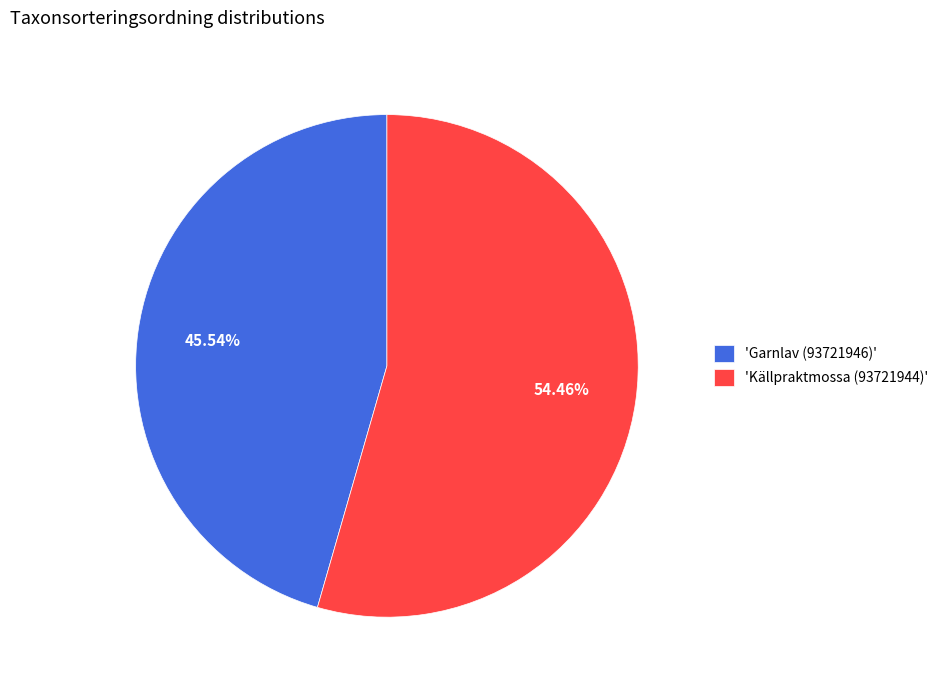

Is there any slice that represents more than half of the pie?

Yes